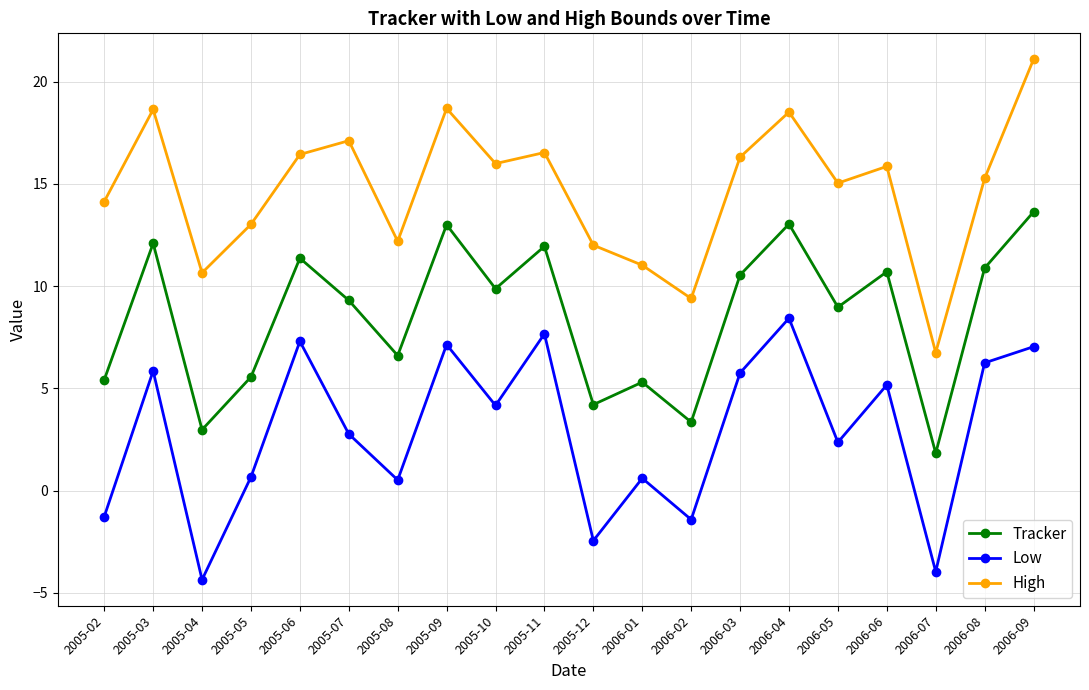

True or false: High and Low cross at least once.

False